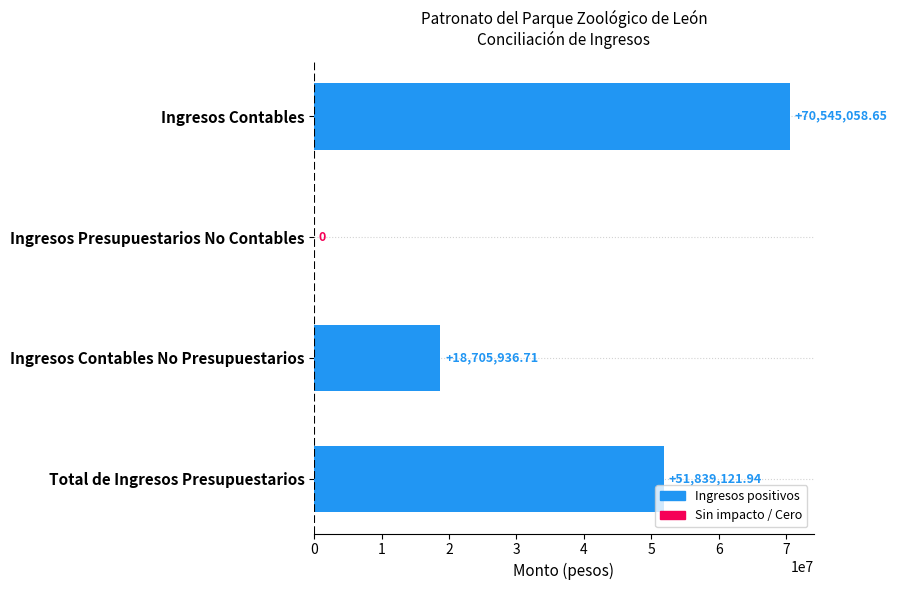

Are the bars horizontal?

Yes